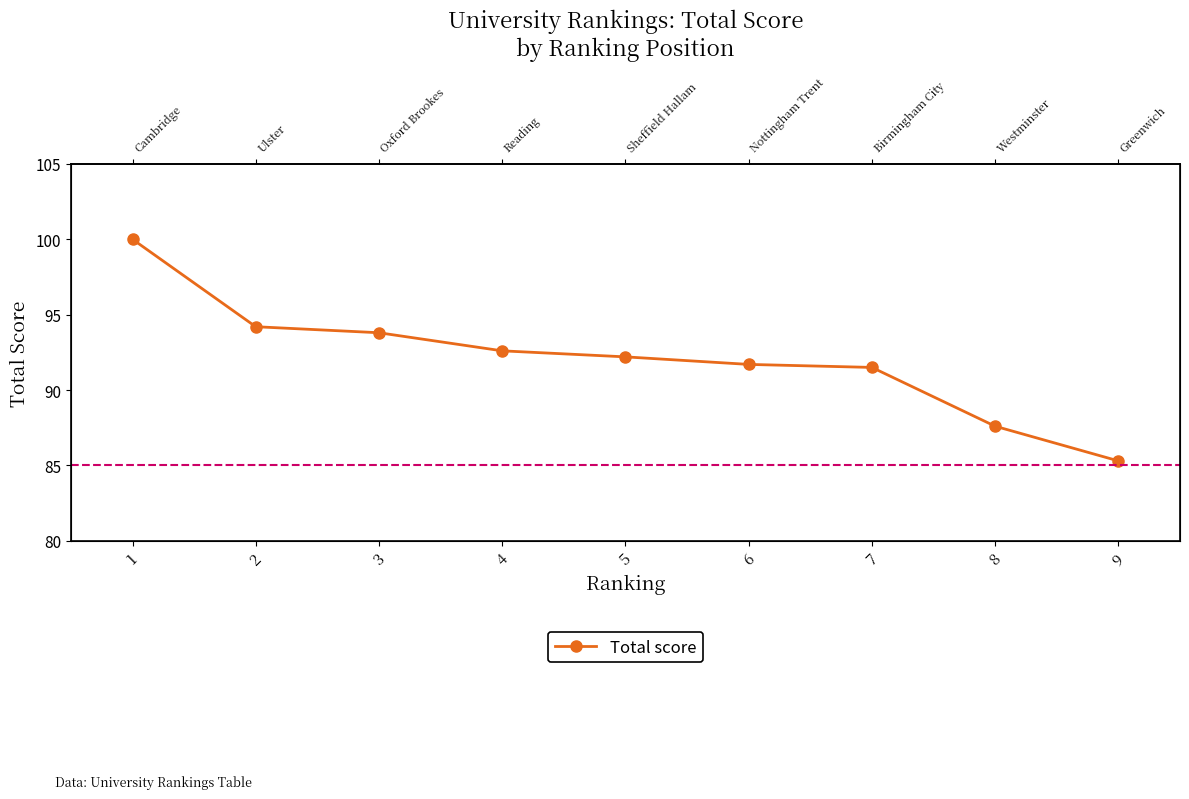

Reading left to right, extract all data points from this chart.

100.0	94.2	93.8	92.6	92.2	91.7	91.5	87.6	85.3